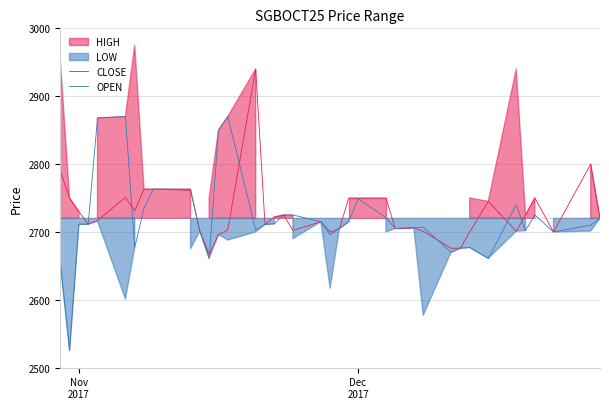

What is the maximum value for OPEN?

2870.0